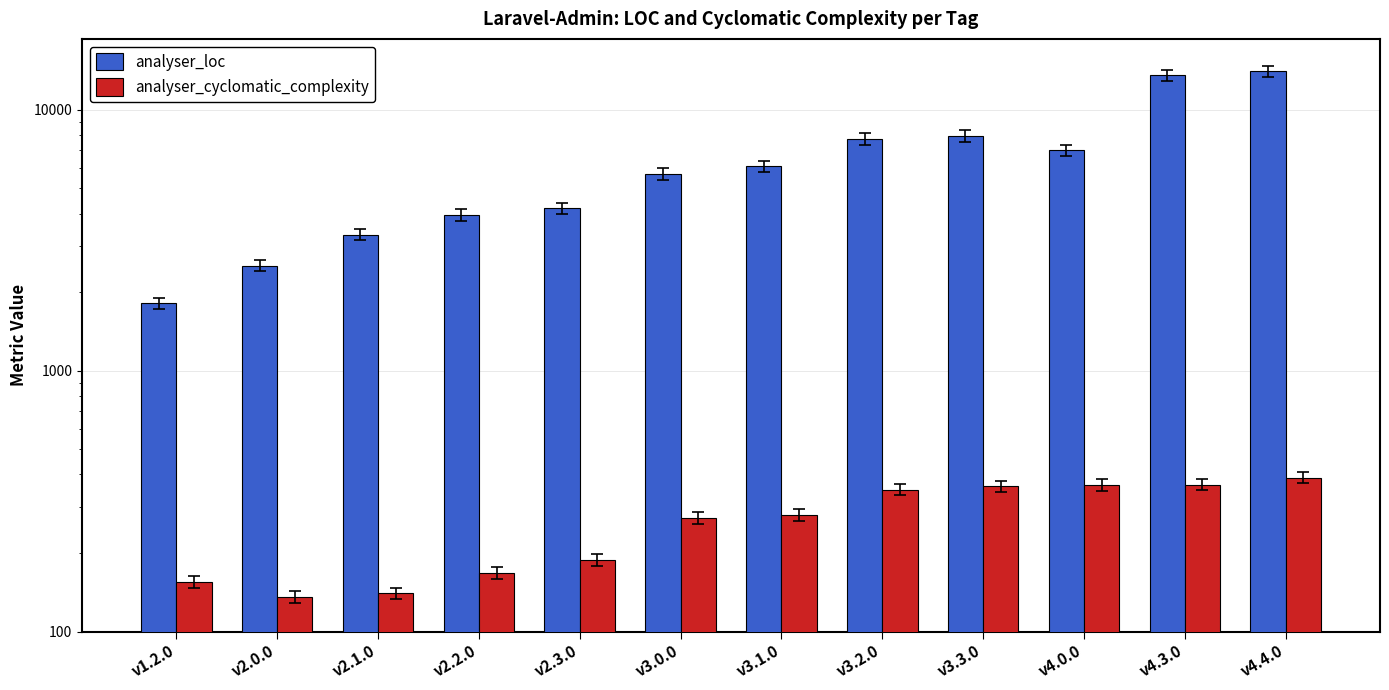

Which series has the largest total across all categories?

analyser_loc